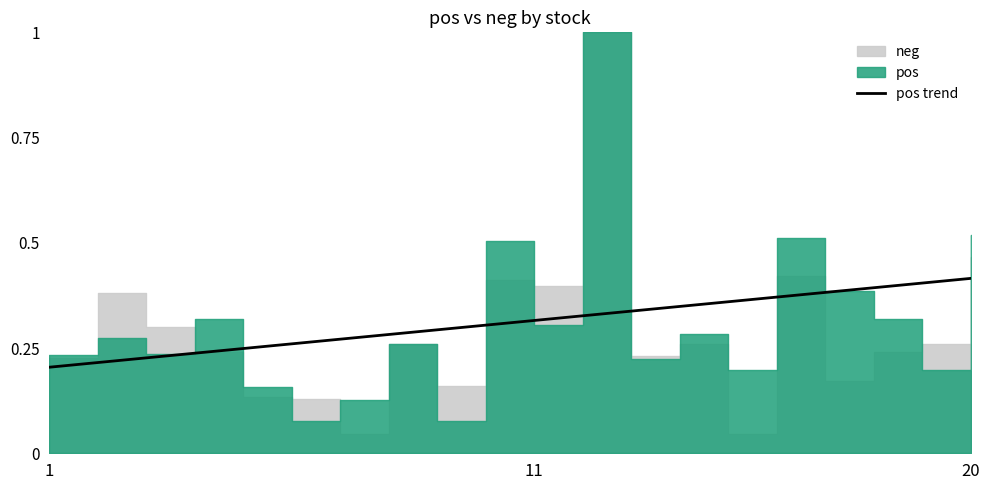

How many values are between 0 and 1?

20